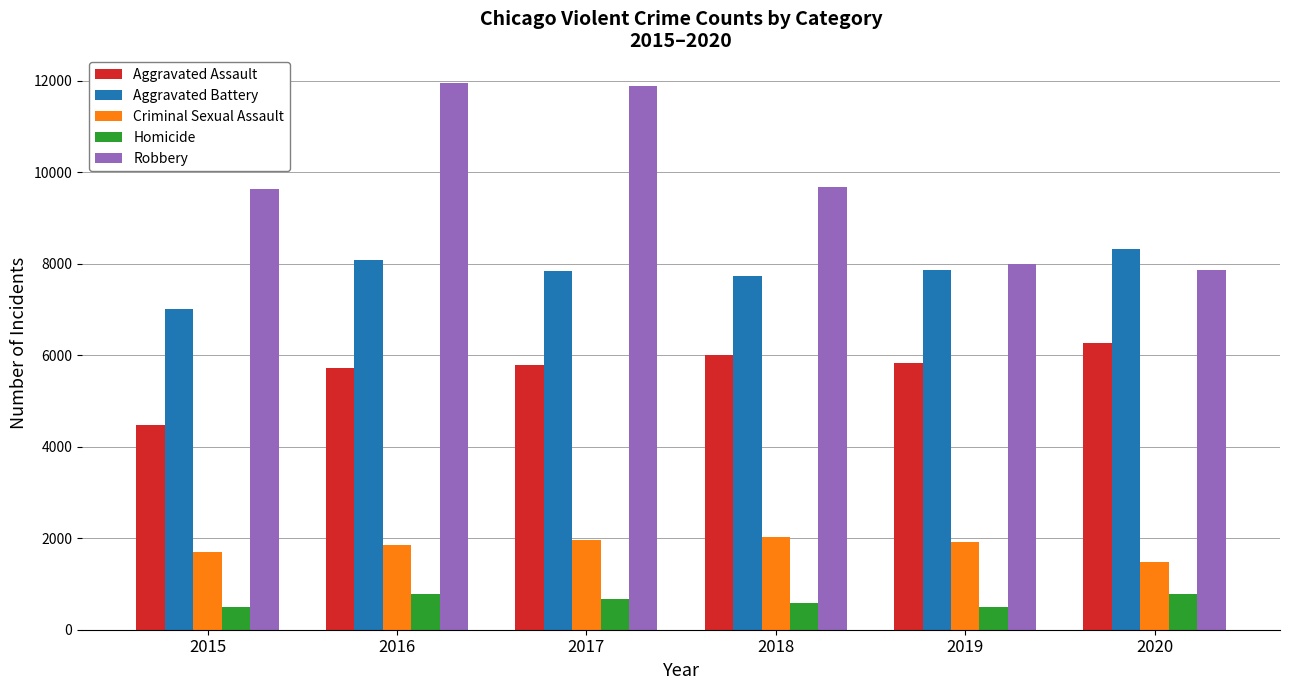

What is the minimum value for Homicide?

496